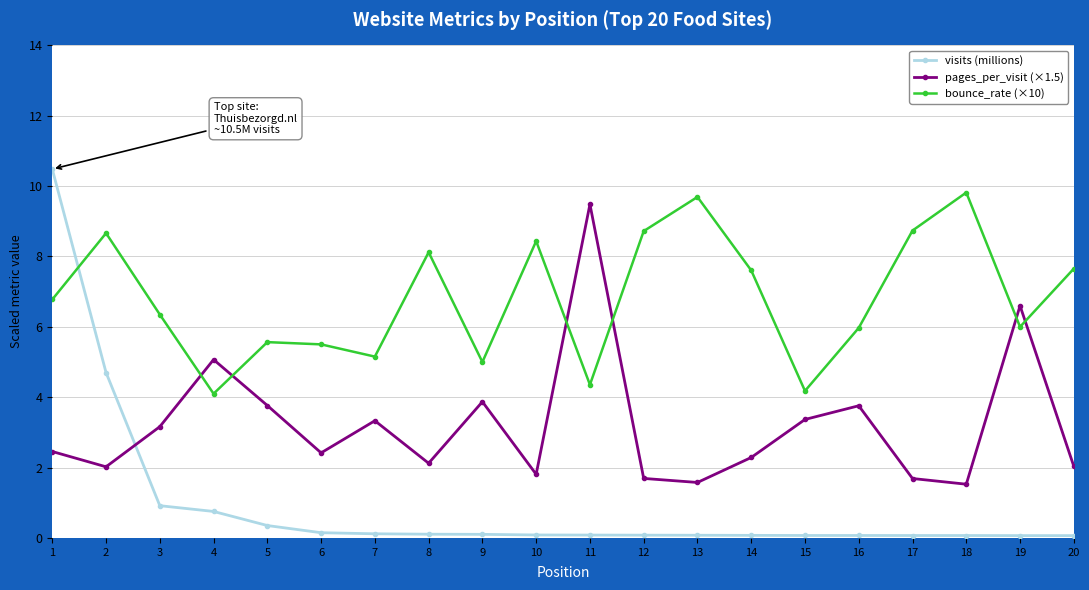

What is the difference between the highest and lowest values at 2?

6.6